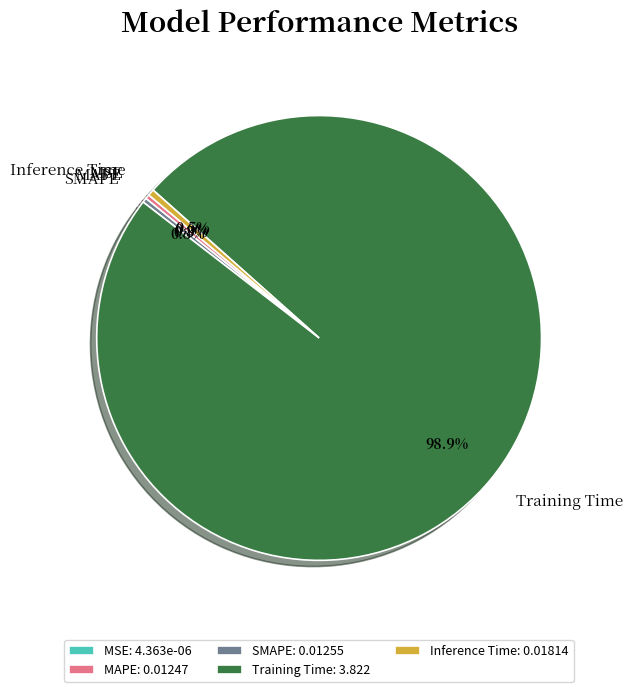

What is the majority slice?

Training Time